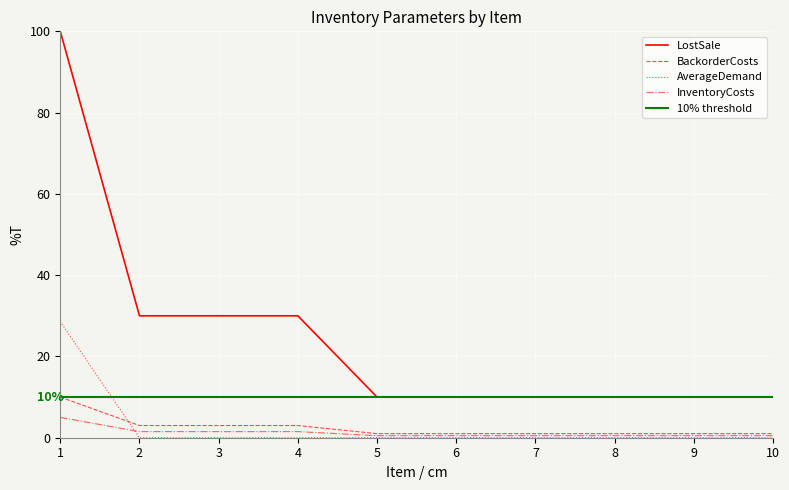

How many lines are shown in the chart?

4